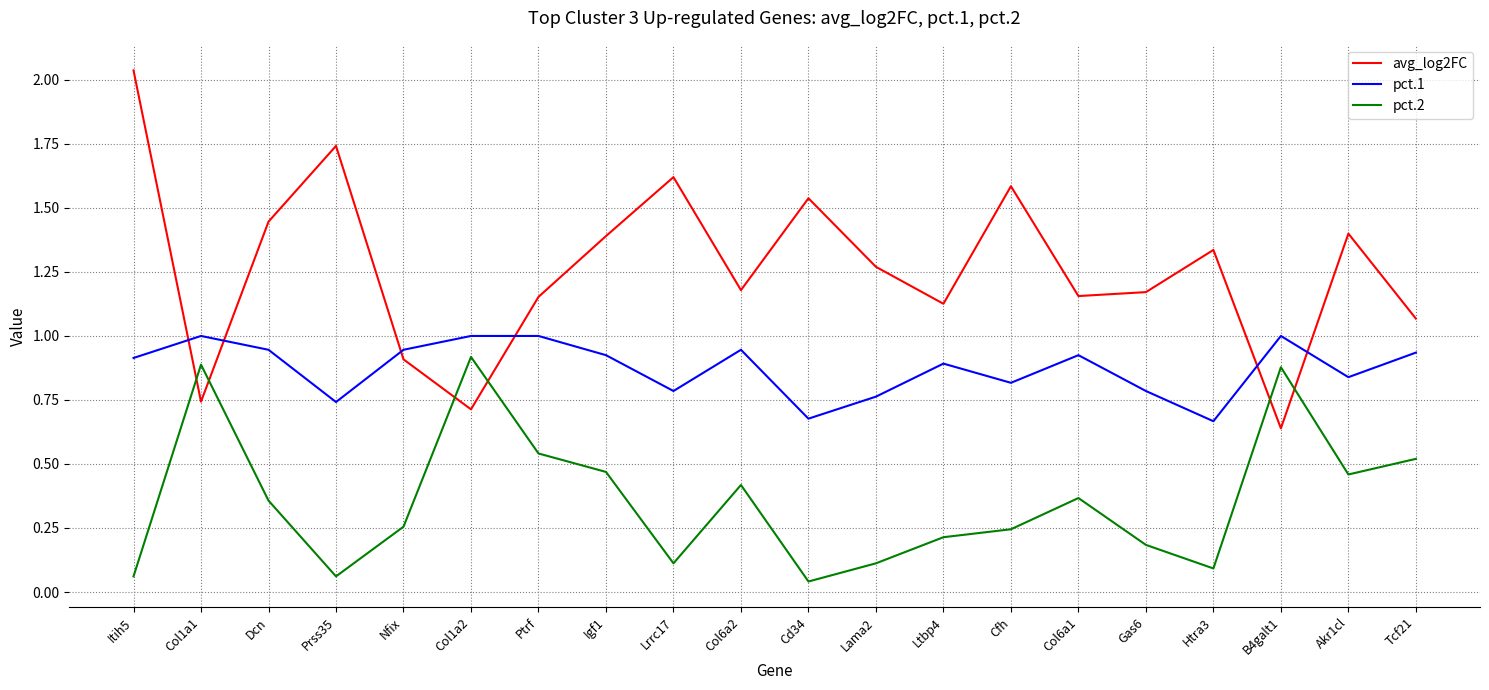

What is the difference between the second highest and second lowest values in the avg_log2FC series?

1.0